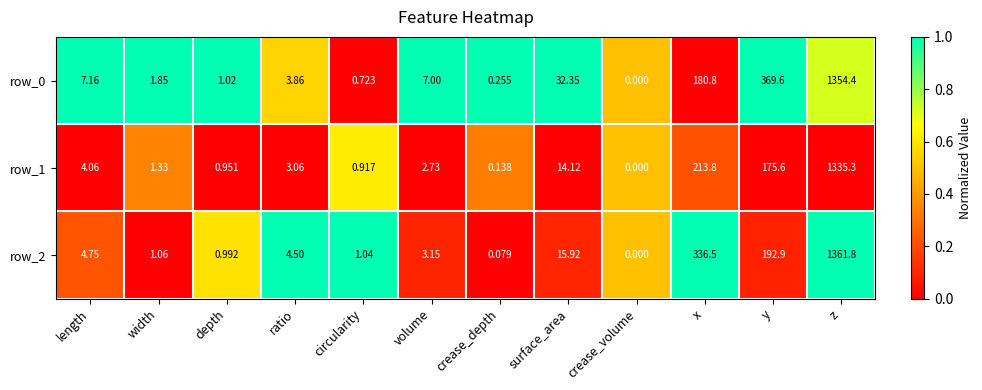

At which label does row_1 first exceed 3?

length